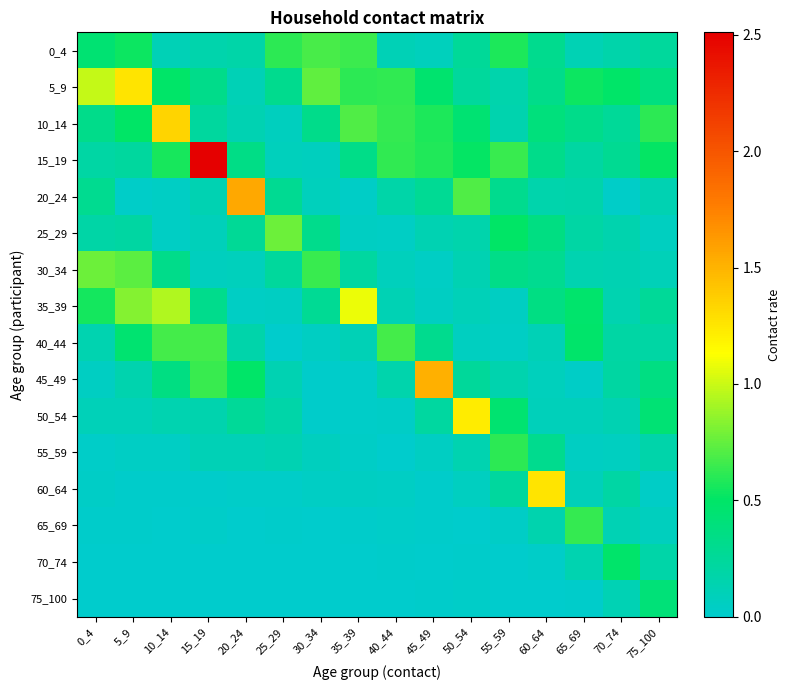

Which series changed the most between 10_14 and 30_34?

10_14